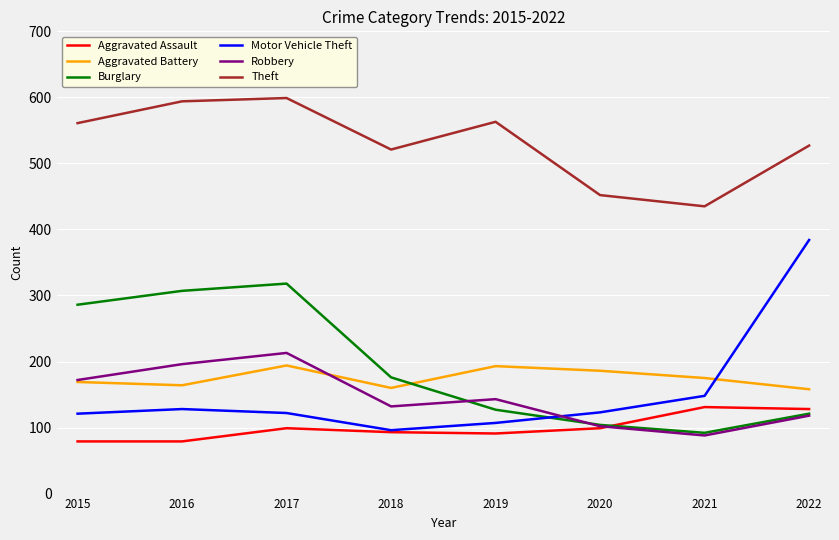

Which category has the lowest value in the Theft series?

2021